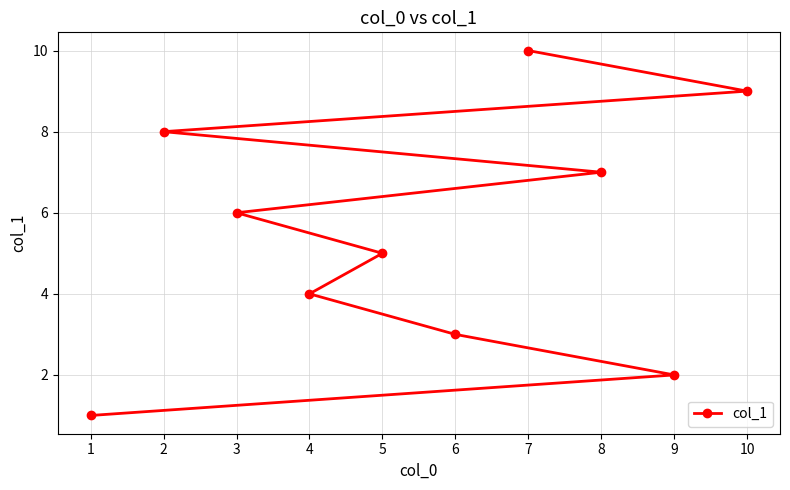

List the labels in order of value, largest first.

7, 10, 2, 8, 3, 5, 4, 6, 9, 1